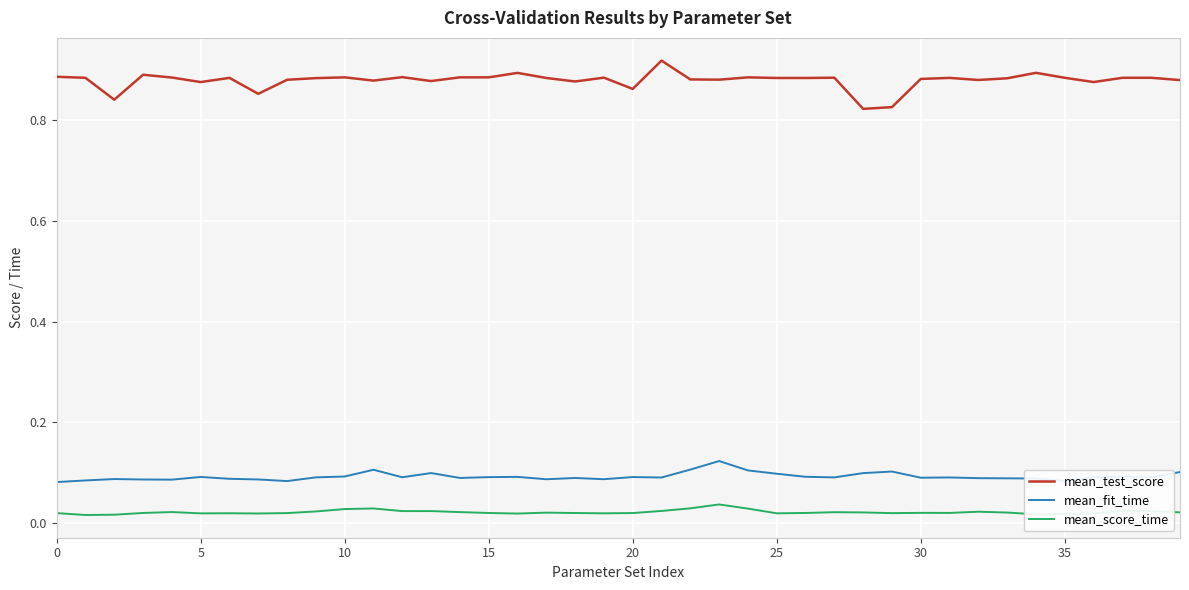

List the series in order of their peak value, highest first.

mean_test_score, mean_fit_time, mean_score_time